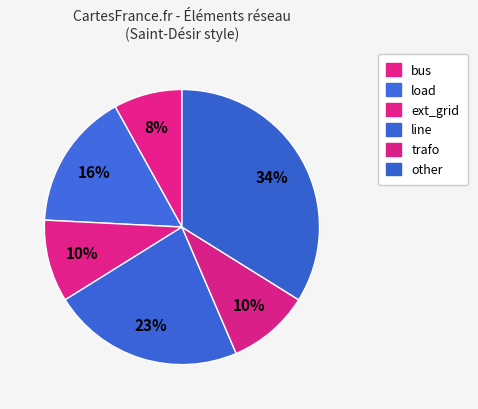

To the nearest percent, what is the average slice percentage?

17%